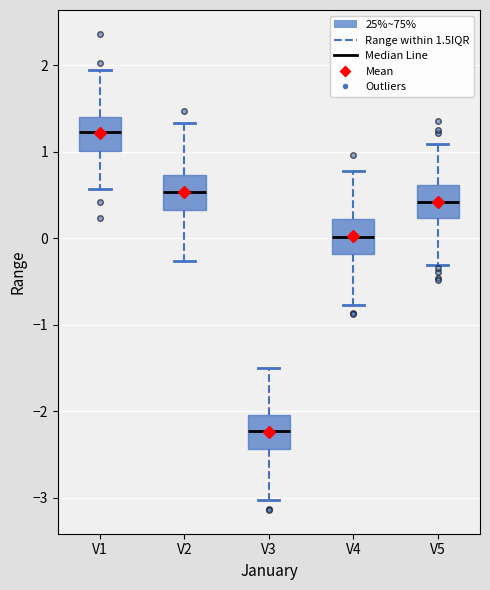

Reading left to right, read every box against the y-axis: the position of its median line, the range the box covers, and the ends of its whiskers. The values are not printed on the chart, so give them approximately, as read against the axis.

V1: median 1.2, box 1.0 to 1.4, whiskers 0.6 to 1.9
V2: median 0.5, box 0.3 to 0.7, whiskers -0.3 to 1.3
V3: median -2.2, box -2.4 to -2.0, whiskers -3.0 to -1.5
V4: median 0.0, box -0.2 to 0.2, whiskers -0.8 to 0.8
V5: median 0.4, box 0.2 to 0.6, whiskers -0.3 to 1.1